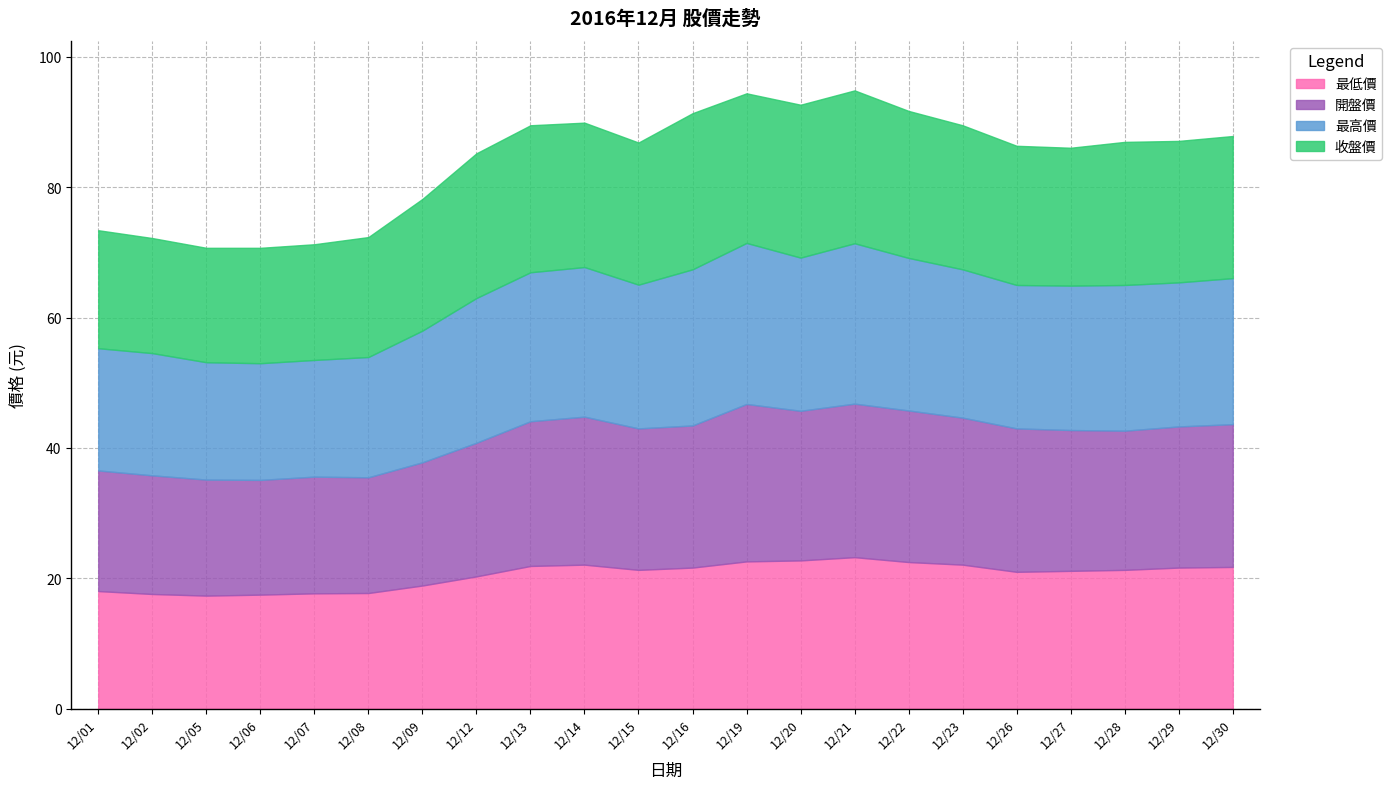

Where is the first local minimum for 開盤價?

12/06